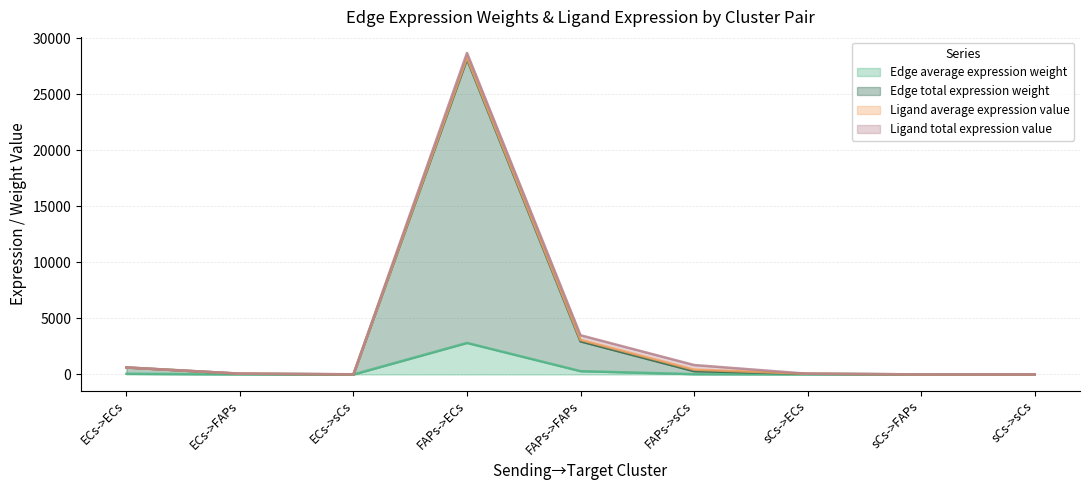

At which label is Edge total expression weight closest to 14069?

FAPs->FAPs